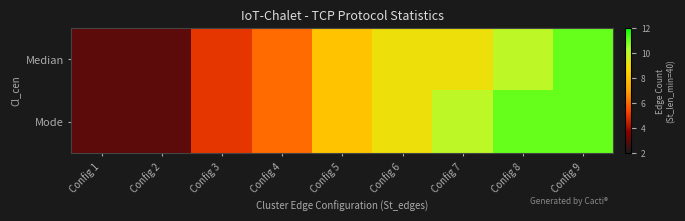

What is the total value across all series at Config 5?

16